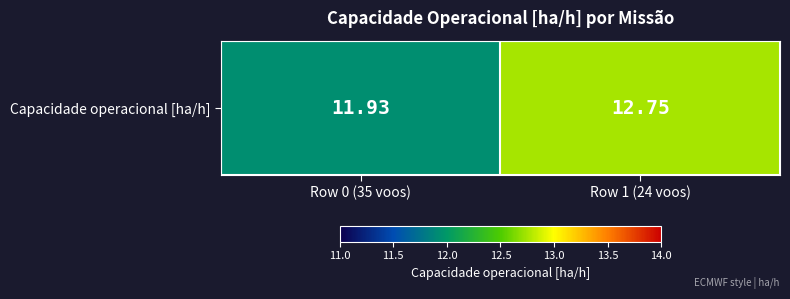

What is the difference between the values at Row 1 (24 voos) and Row 0 (35 voos)?

0.8